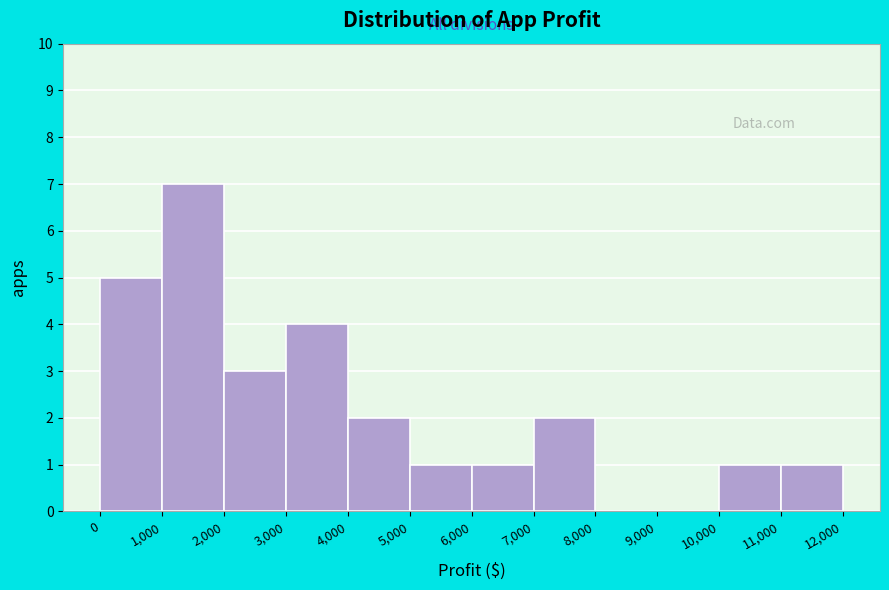

Reading left to right, list every bar in this chart as the range it spans on the x-axis followed by its height. The values are not printed on the chart, so give them approximately, as read against the axis.

0 to 1,000: 5
1,000 to 2,000: 7
2,000 to 3,000: 3
3,000 to 4,000: 4
4,000 to 5,000: 2
5,000 to 6,000: 1
6,000 to 7,000: 1
7,000 to 8,000: 2
8,000 to 9,000: 0
9,000 to 10,000: 0
10,000 to 11,000: 1
11,000 to 12,000: 1